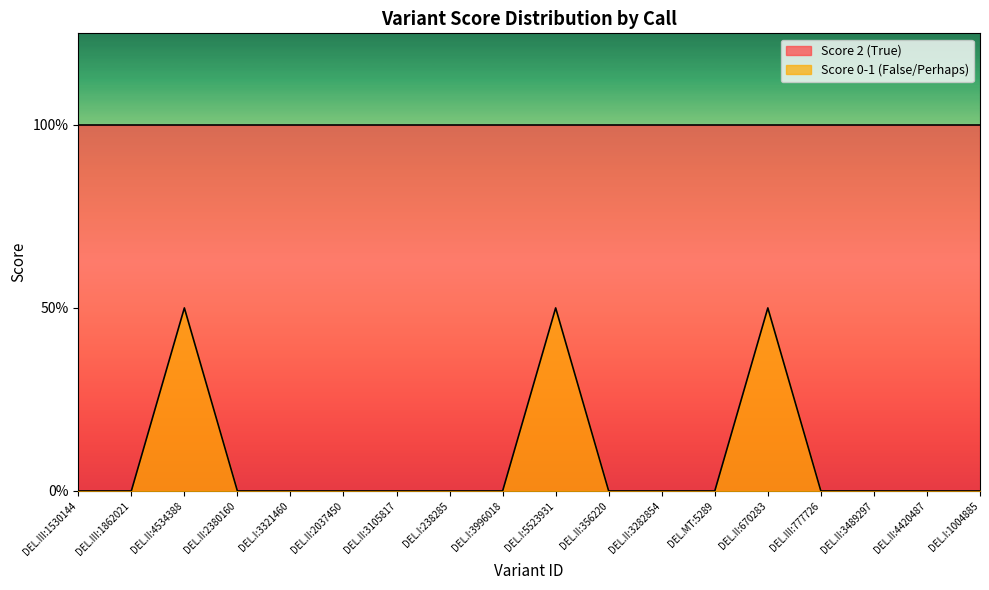

Rank the categories by value from highest to lowest.

DEL.II:4534388, DEL.I:5523931, DEL.II:670283, DEL.III:1530144, DEL.III:1862021, DEL.II:2380160, DEL.I:3321460, DEL.II:2037450, DEL.II:3105817, DEL.I:238285, DEL.I:3996018, DEL.II:356220, DEL.II:3282854, DEL.MT:5289, DEL.III:777726, DEL.II:3489297, DEL.II:4420487, DEL.I:1004885